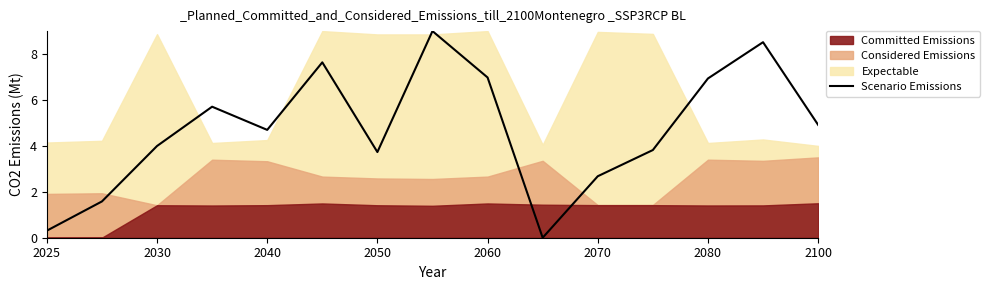

Is it true that Scenario Emissions equals 4.5 at 2080?

False